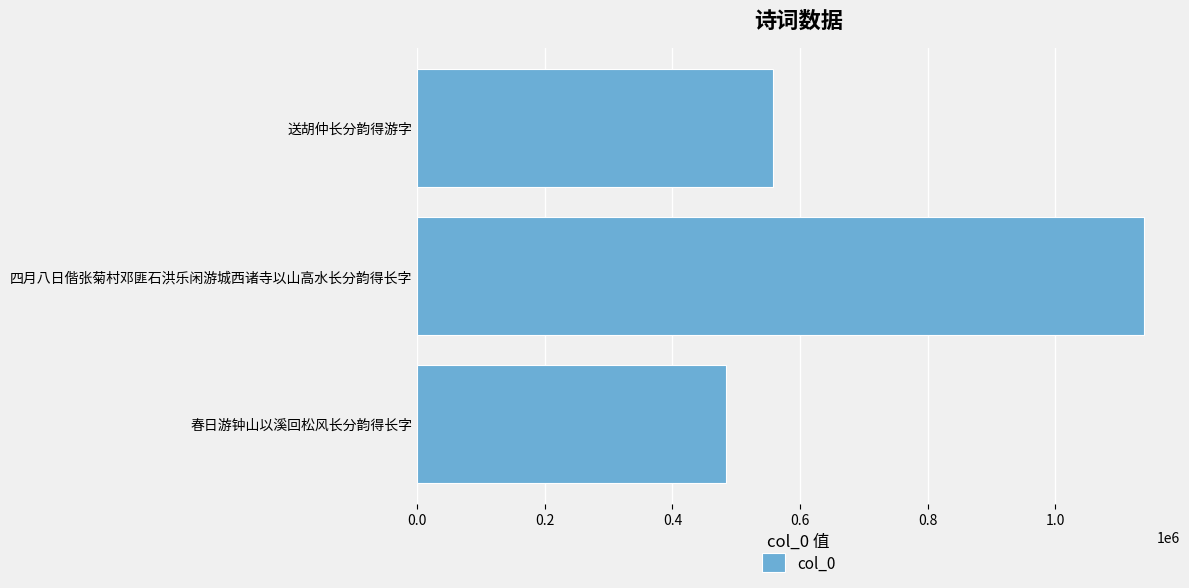

Reading top to bottom, extract all data points from this chart.

送胡仲长分韵得游字=557726	四月八日偕张菊村邓匪石洪乐闲游城西诸寺以山高水长分韵得长字=1138811	春日游钟山以溪回松风长分韵得长字=484095